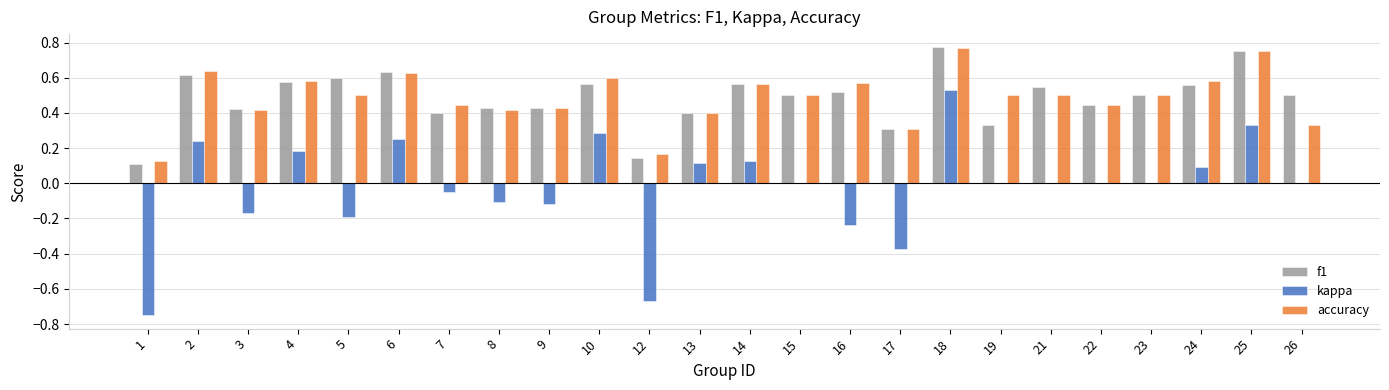

Is it true that kappa equals 0.1 at 13?

True